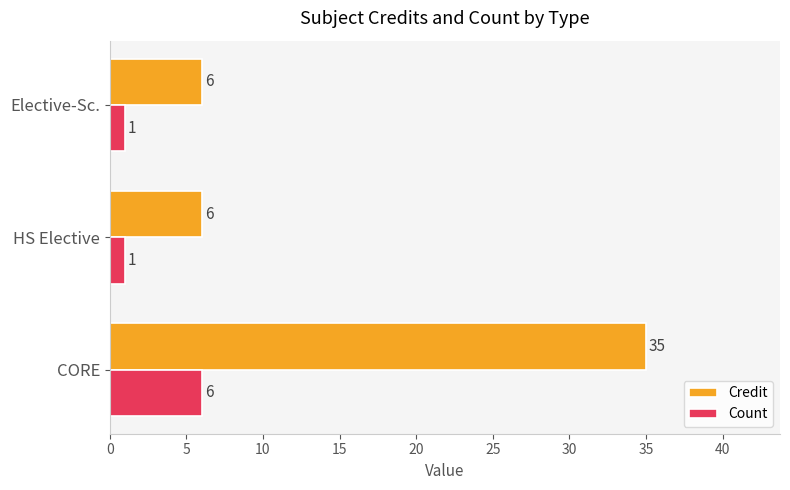

Which series has the largest total across all categories?

Credit